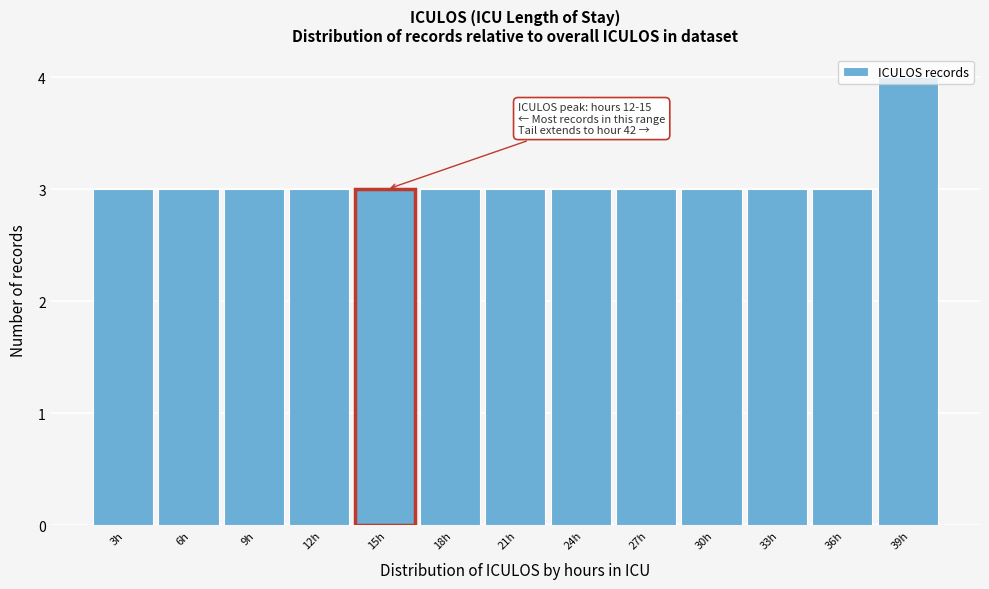

What is the smallest value displayed?

3